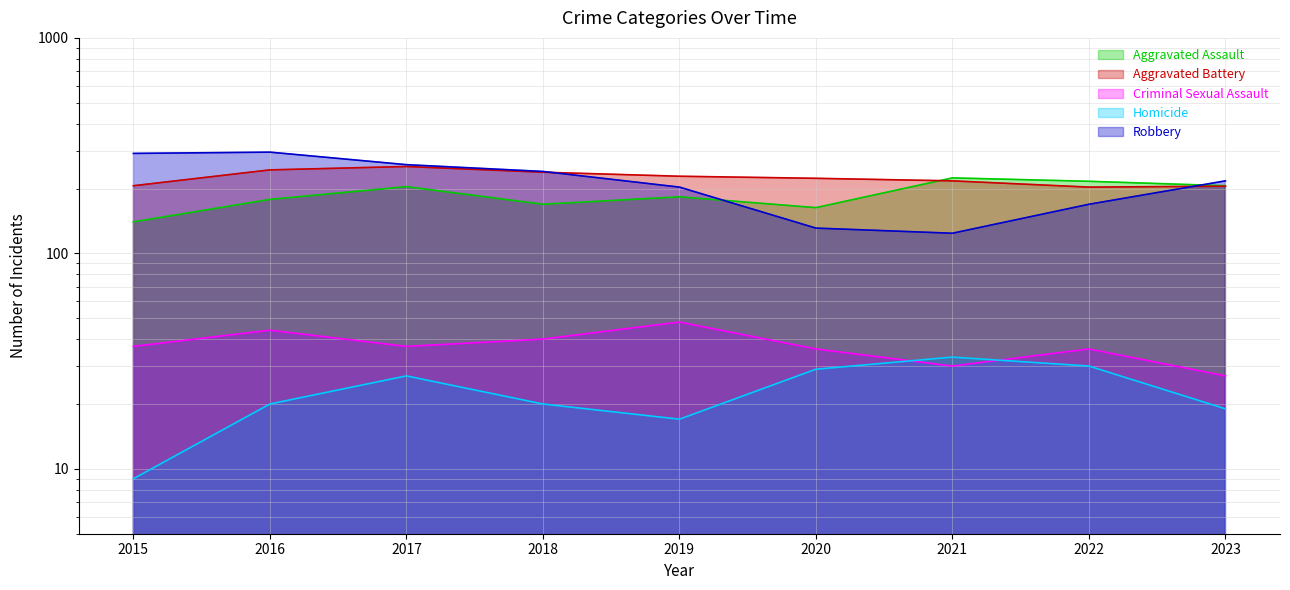

Reading left to right, list all the values displayed in this chart.

Aggravated Assault: 2015=140	2016=178	2017=204	2018=169	2019=183	2020=163	2021=224	2022=216	2023=206
Aggravated Battery: 2015=206	2016=244	2017=253	2018=238	2019=228	2020=223	2021=217	2022=203	2023=205
Criminal Sexual Assault: 2015=37	2016=44	2017=37	2018=40	2019=48	2020=36	2021=30	2022=36	2023=27
Homicide: 2015=9	2016=20	2017=27	2018=20	2019=17	2020=29	2021=33	2022=30	2023=19
Robbery: 2015=291	2016=295	2017=258	2018=240	2019=203	2020=131	2021=124	2022=169	2023=217